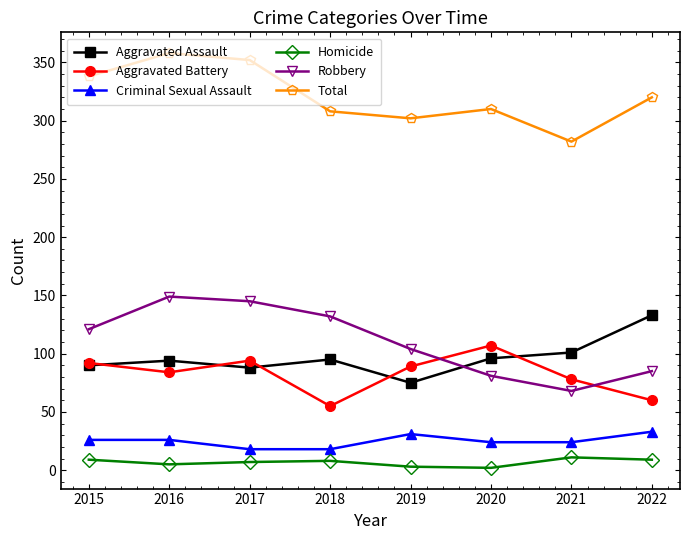

What is the minimum value for Robbery?

68